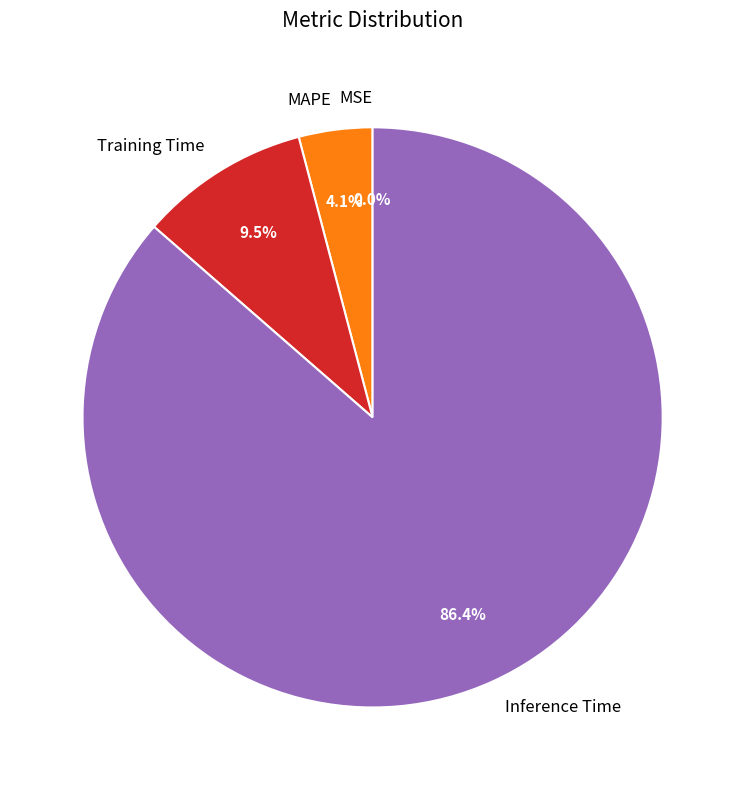

What portion of the pie excludes MAPE?

95.9%